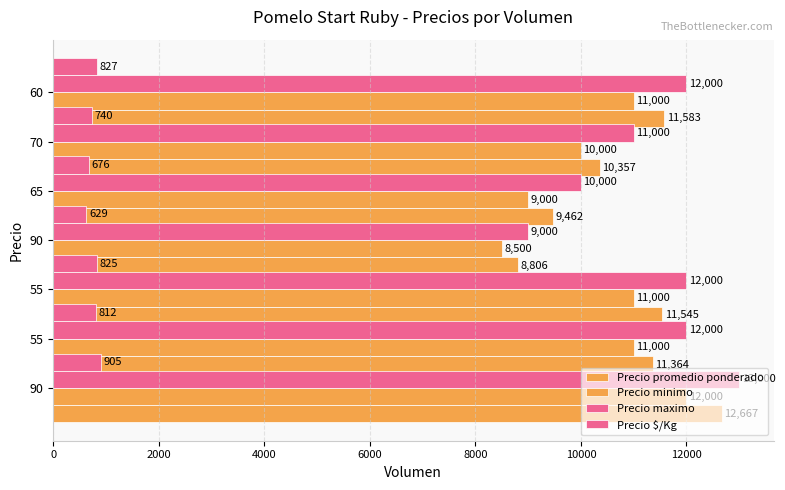

Reading left to right, what are all the values shown in this chart?

Precio promedio ponderado: 12667	11364	11545	8806	9462	10357	11583
Precio minimo: 12000	11000	11000	8500	9000	10000	11000
Precio maximo: 13000	12000	12000	9000	10000	11000	12000
Precio $/Kg: 905	812	825	629	676	740	827